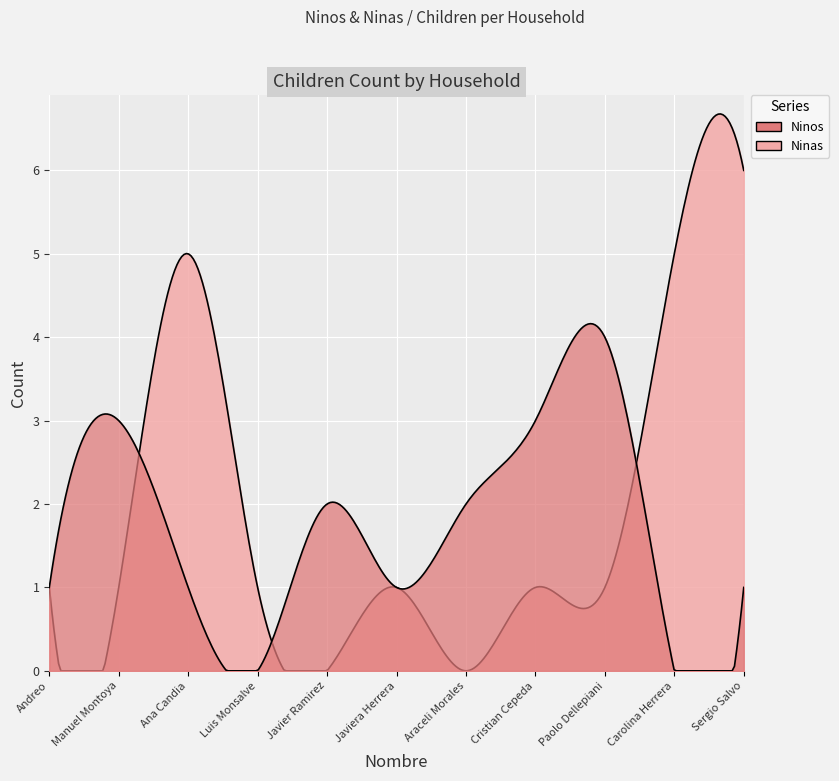

What is the highest value of the Ninos series?

4